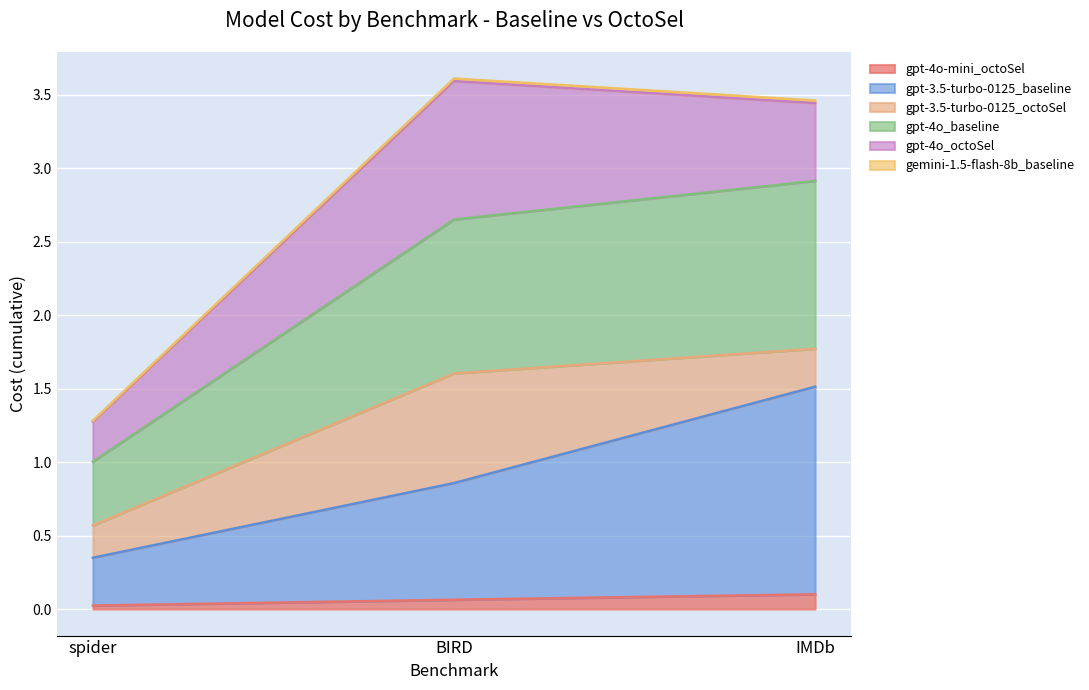

What is the spread (max minus min) of values at BIRD?

3.5